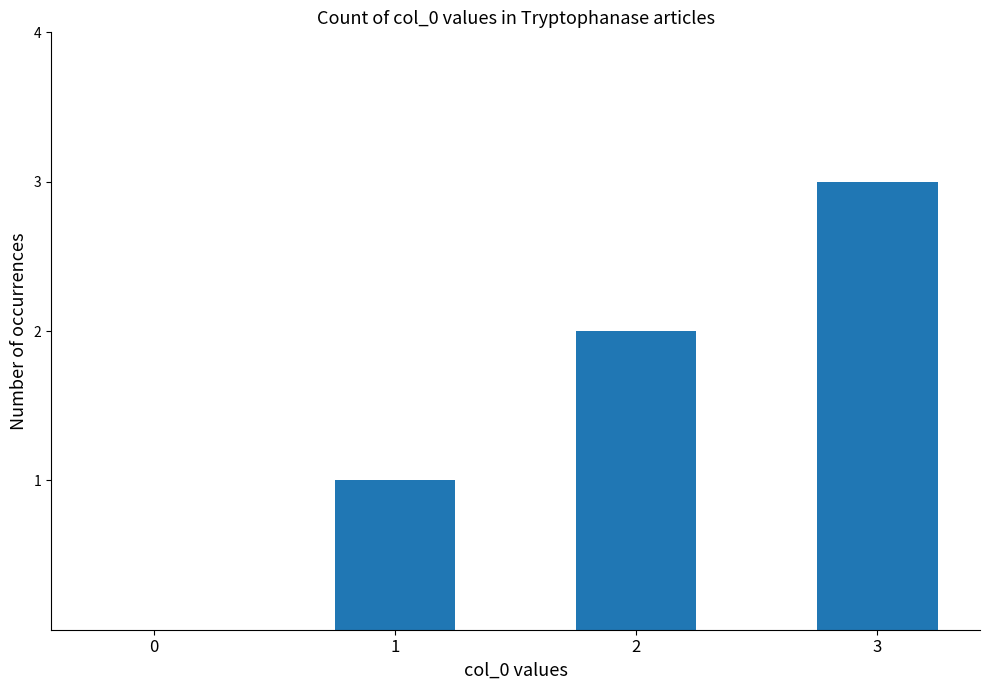

Which label corresponds to the largest value in the chart?

3